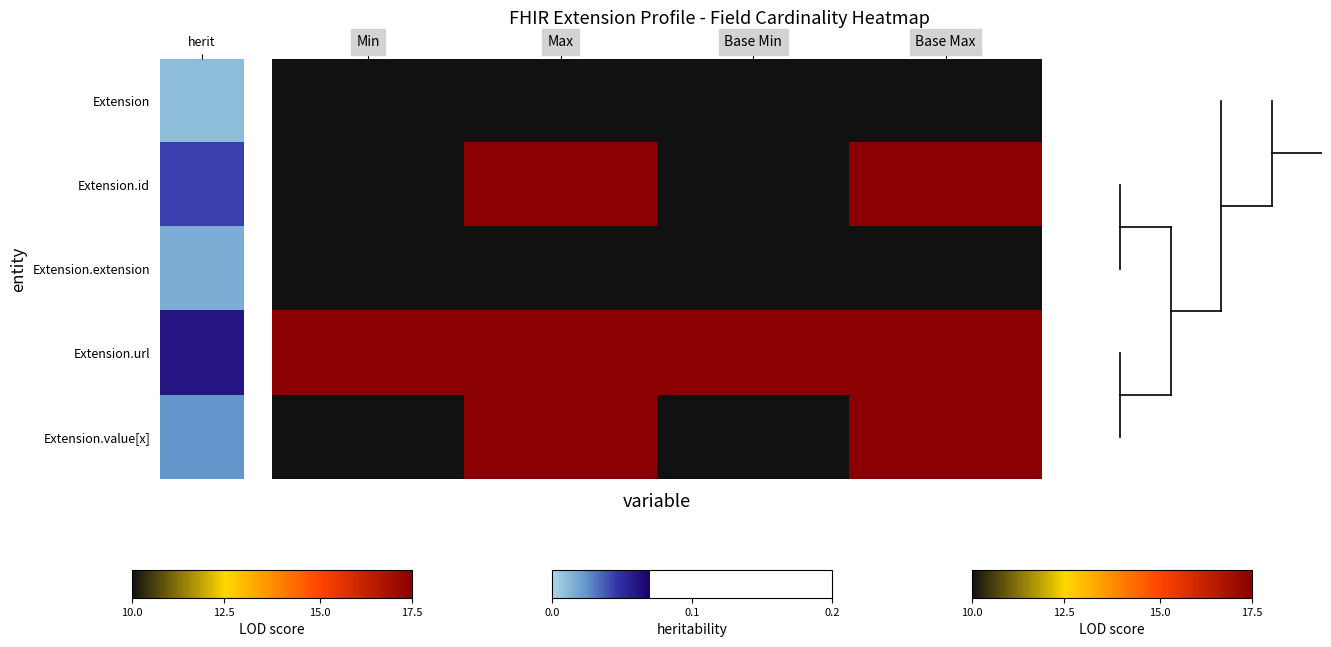

Rank the series at Min from lowest to highest value.

Extension, Extension.id, Extension.extension, Extension.value[x], Extension.url